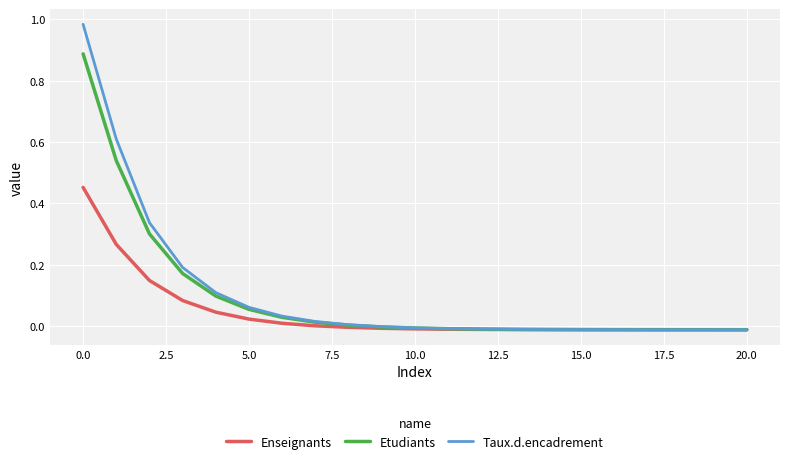

Rank the series by their maximum value, from highest to lowest.

Taux.d.encadrement, Etudiants, Enseignants